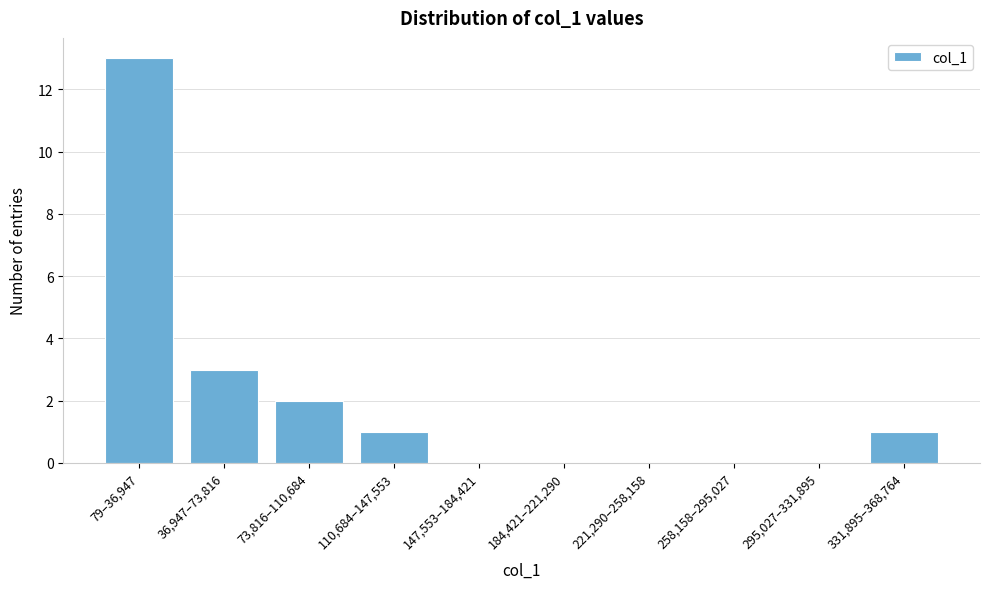

Reading right to left, extract all data points from this chart.

331,895–368,764=1	295,027–331,895=0	258,158–295,027=0	221,290–258,158=0	184,421–221,290=0	147,553–184,421=0	110,684–147,553=1	73,816–110,684=2	36,947–73,816=3	79–36,947=13